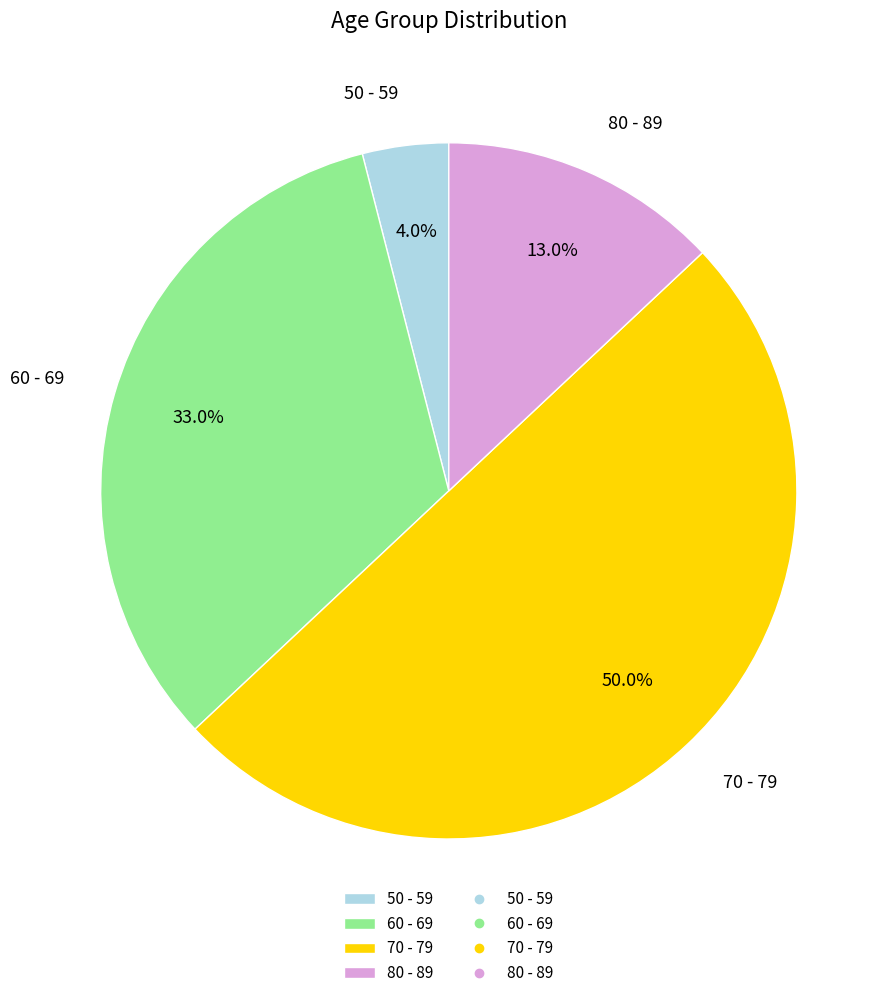

Which category has the biggest portion of the pie?

70 - 79